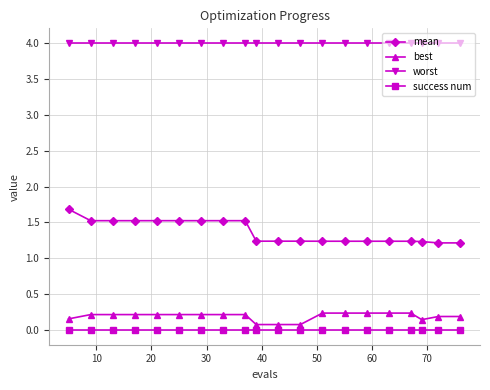

True or false: success num and best cross at least once.

False